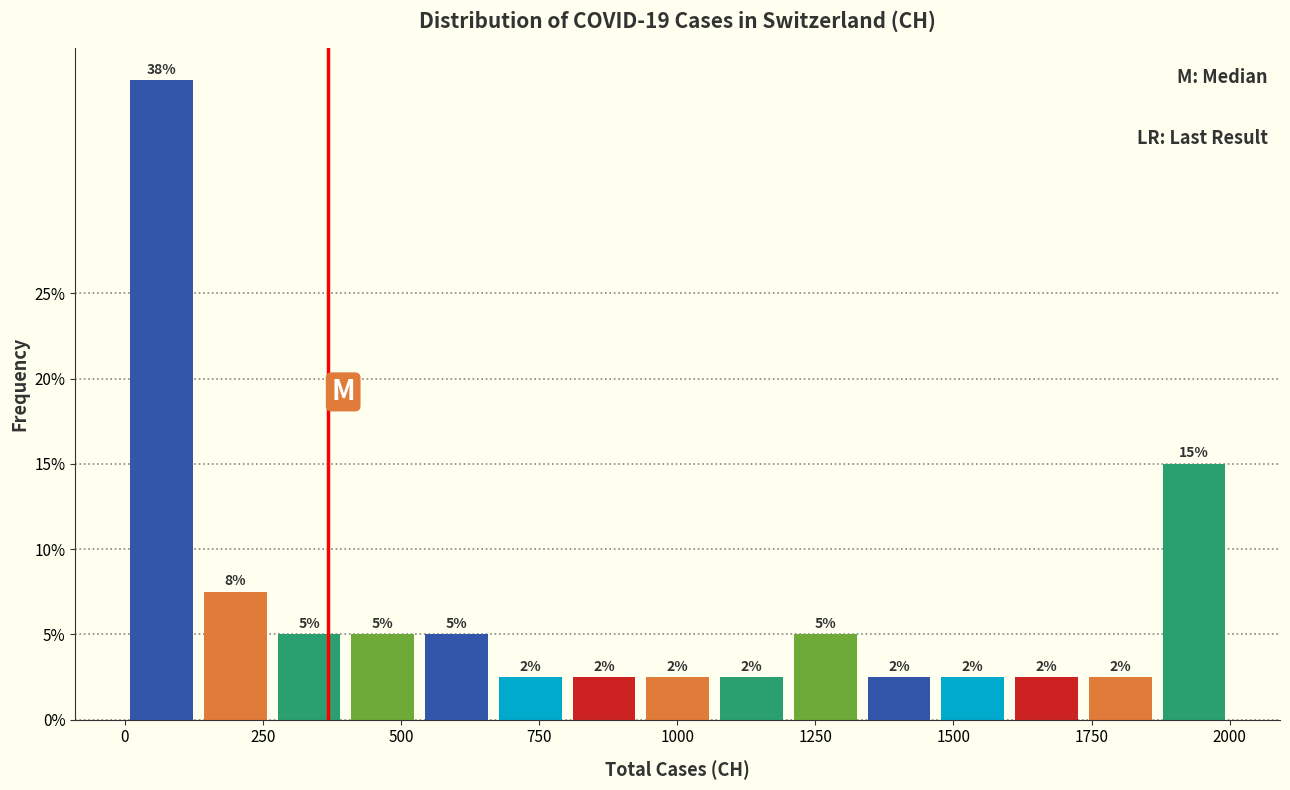

Around what value on the x-axis is the tallest bar? Give the approximate position of its centre, as read against the axis.

50